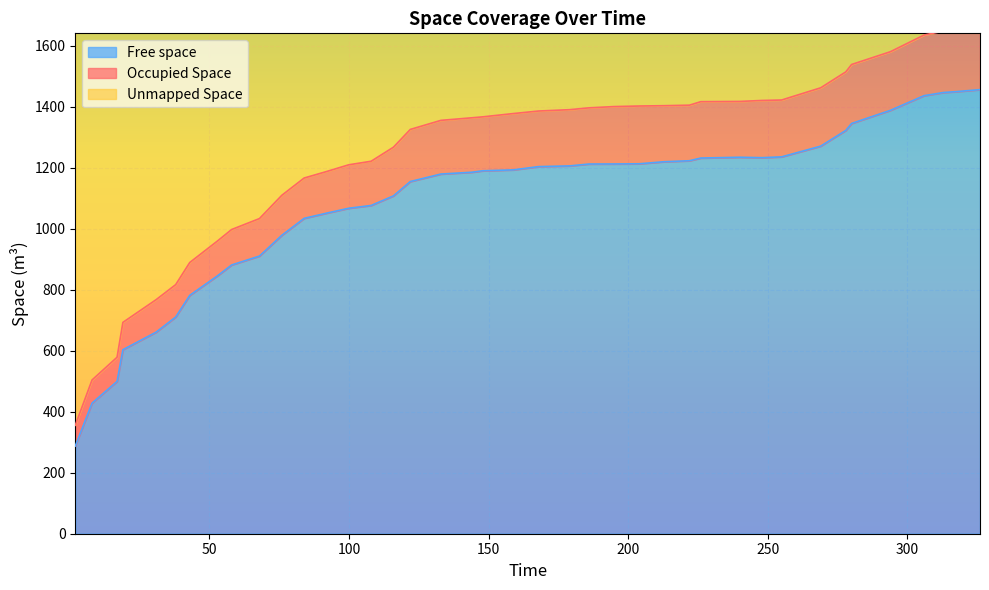

What is the maximum value for Free space?

1455.7